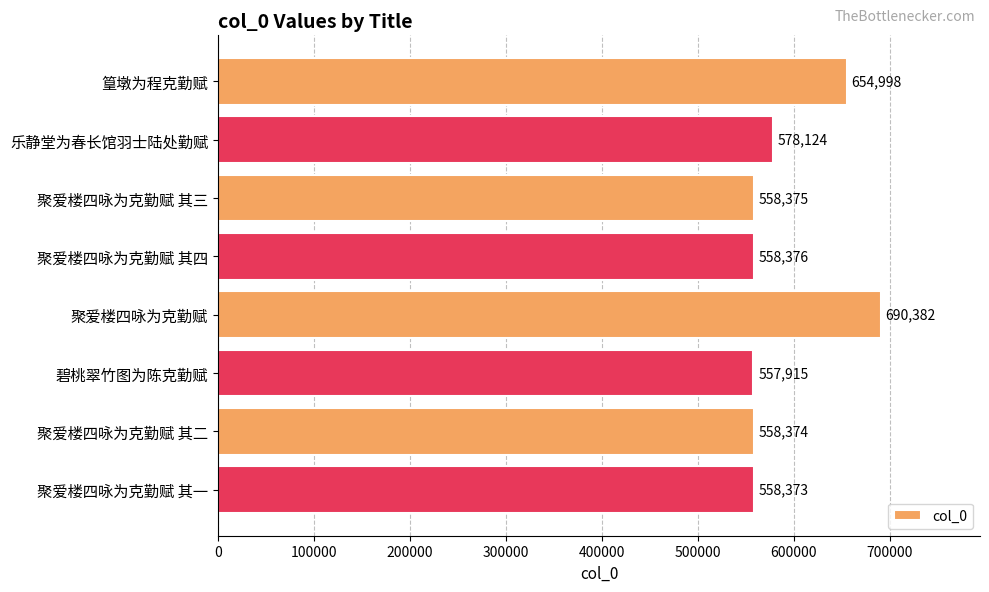

Between 聚爱楼四咏为克勤赋 其二 and 乐静堂为春长馆羽士陆处勤赋, which is larger?

乐静堂为春长馆羽士陆处勤赋